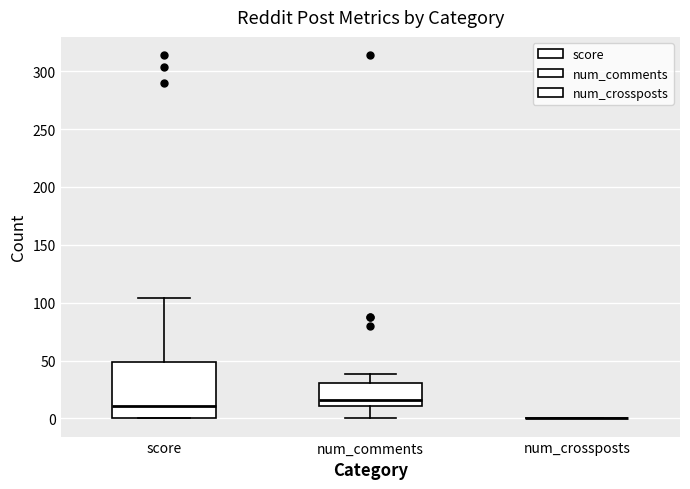

Reading left to right, read every box against the y-axis: the position of its median line, the range the box covers, and the ends of its whiskers. The values are not printed on the chart, so give them approximately, as read against the axis.

score: median 10, box 0 to 50, whiskers 0 to 105
num_comments: median 15, box 10 to 30, whiskers 0 to 40
num_crossposts: box collapsed to a line at 0, whiskers 0 to 0